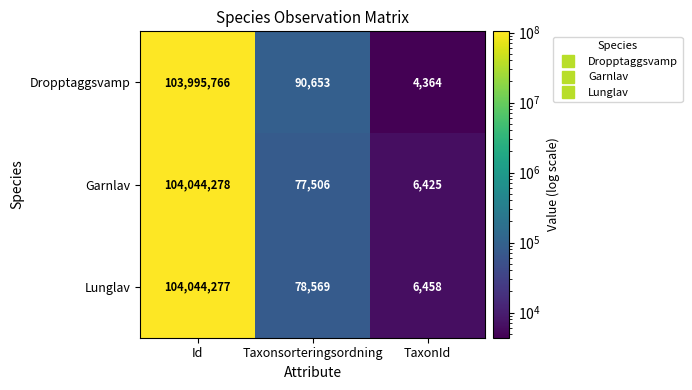

List the series in order of their peak value, highest first.

Garnlav, Lunglav, Dropptaggsvamp